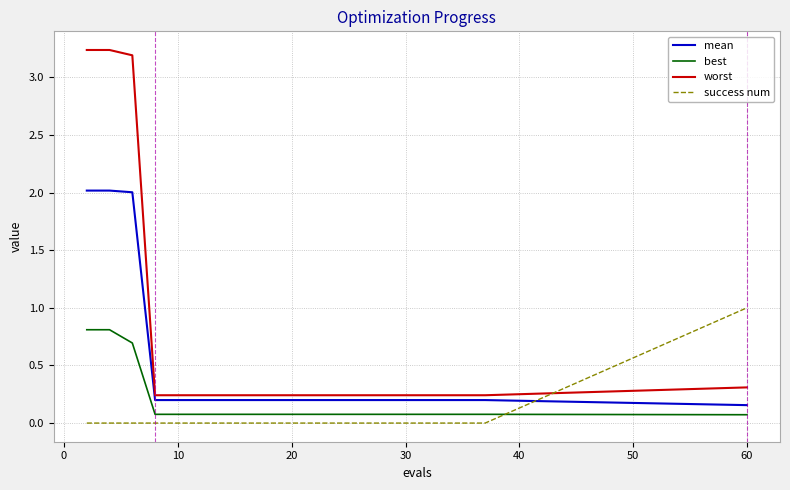

What is the average value of the mean series?

0.5